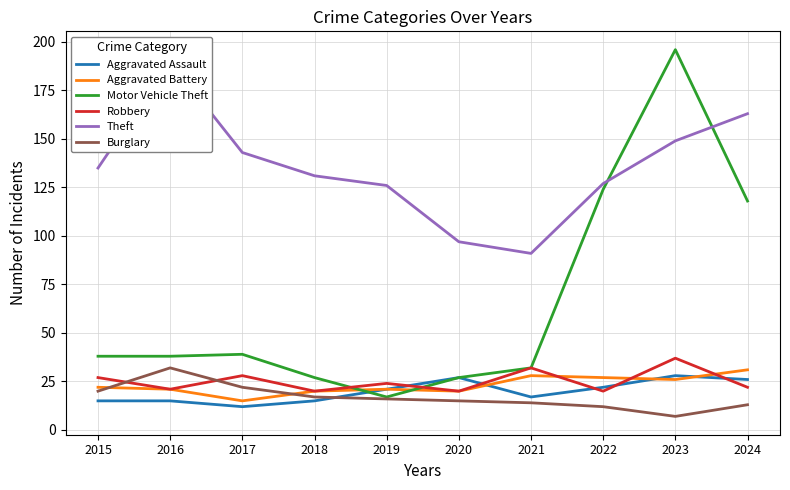

What is the approximate value of Motor Vehicle Theft at 2017?

39